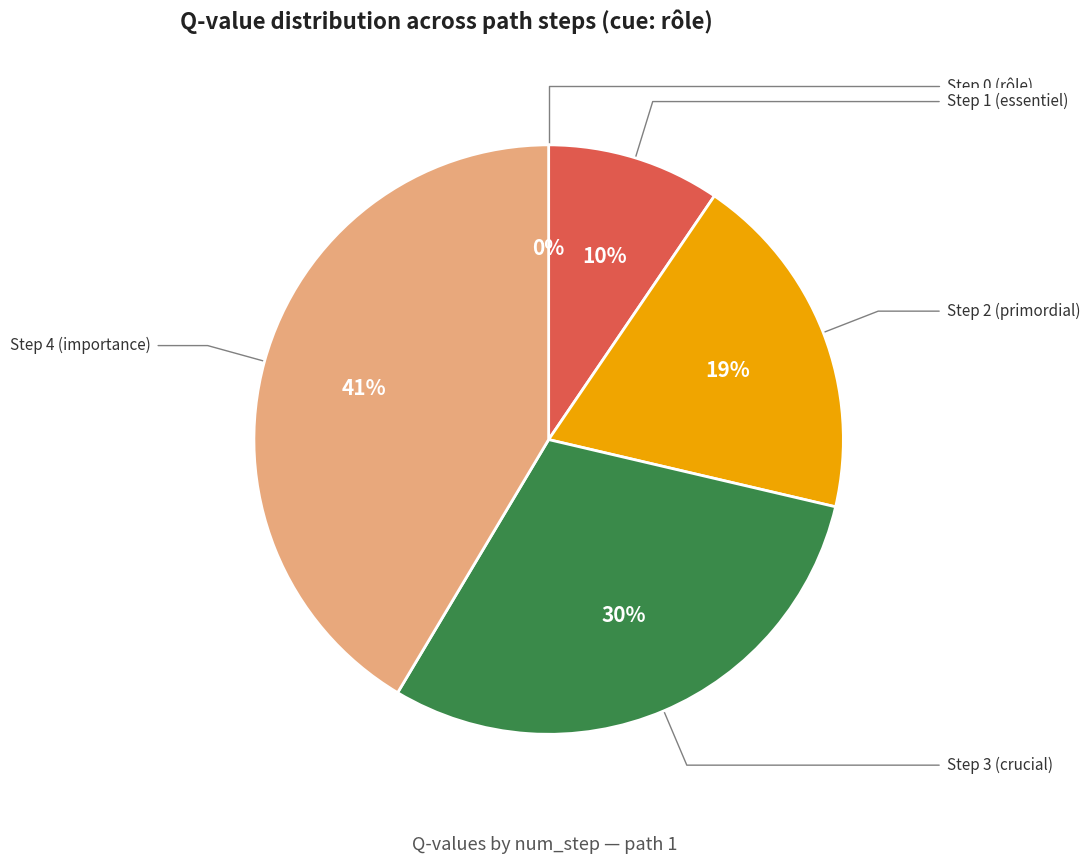

What is the largest slice in the pie chart?

Step 4 (importance)